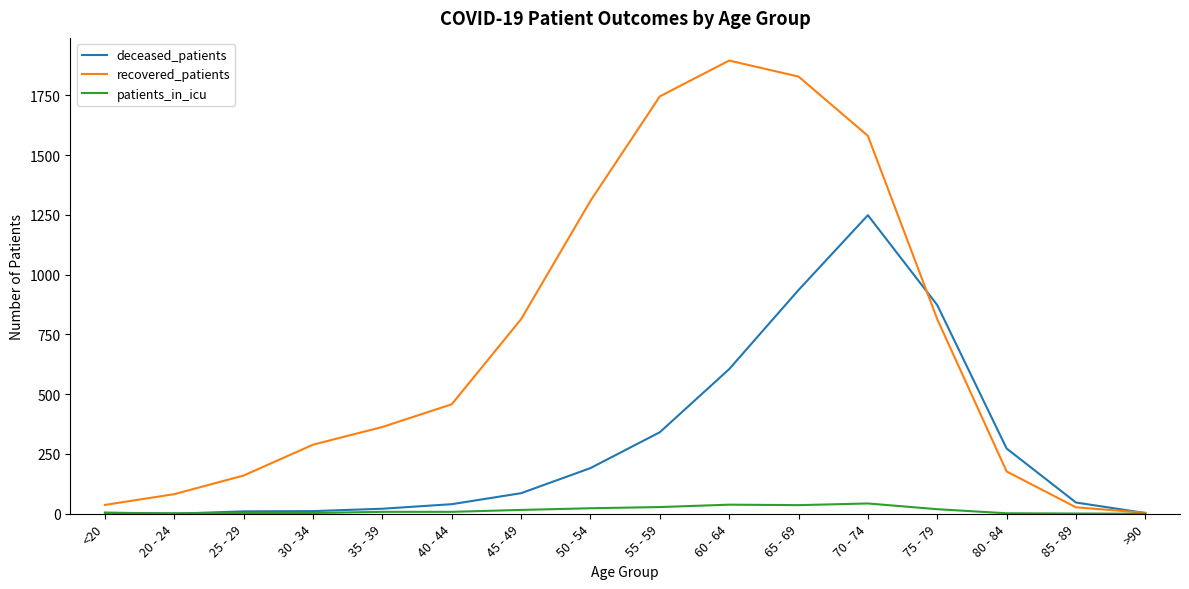

Rank the series by their maximum value, from lowest to highest.

patients_in_icu, deceased_patients, recovered_patients